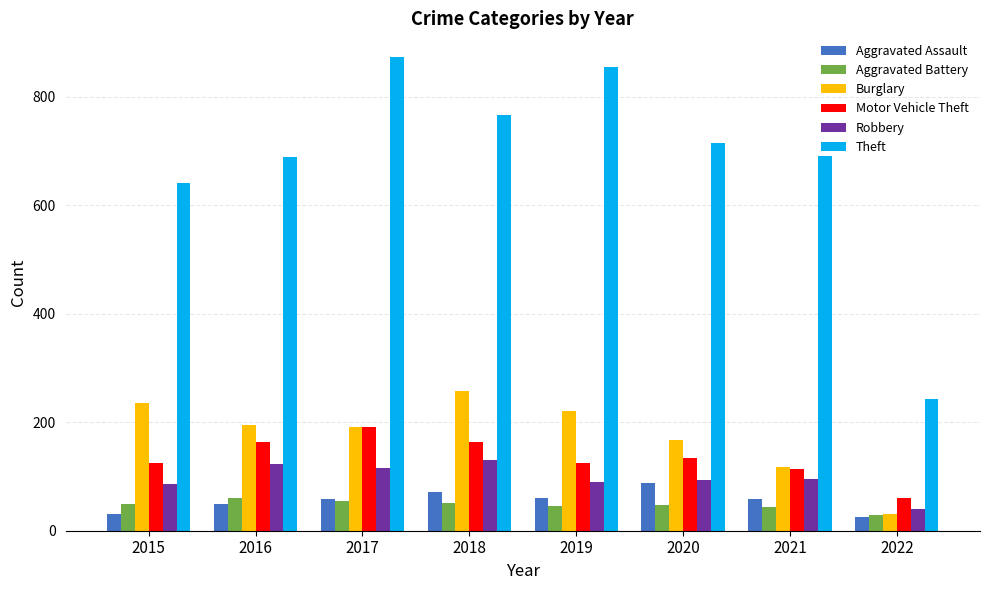

The Robbery series shows 87 at 2015. True or false?

True